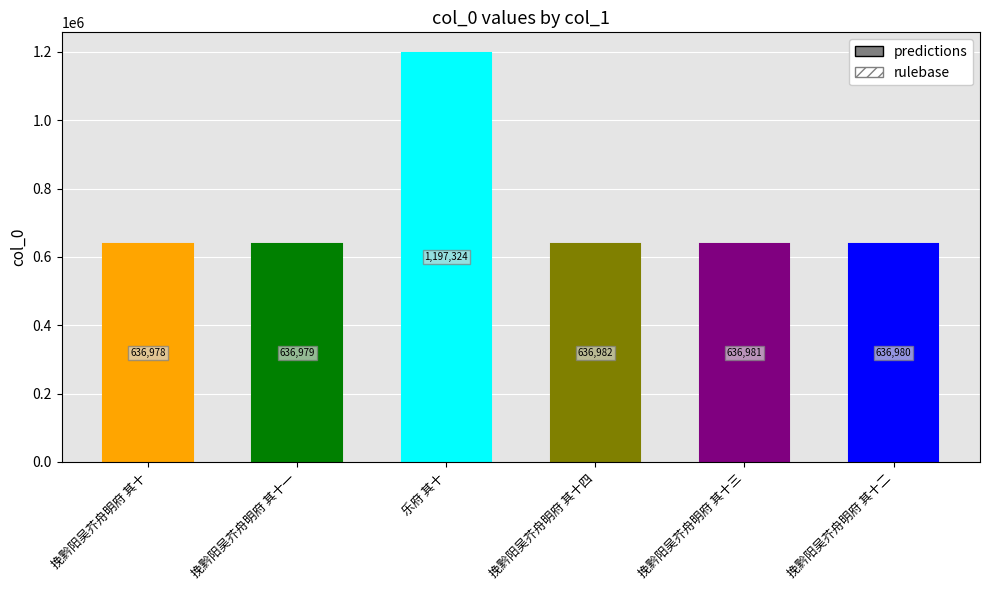

What value does the rulebase series have at 挽黔阳吴芥舟明府 其十一, to the nearest 10?

636980